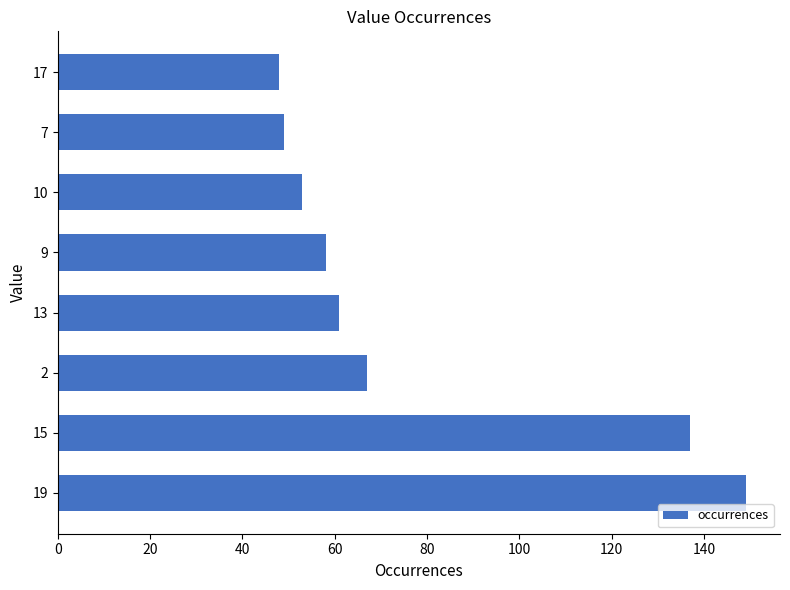

How many data points are less than 61?

4